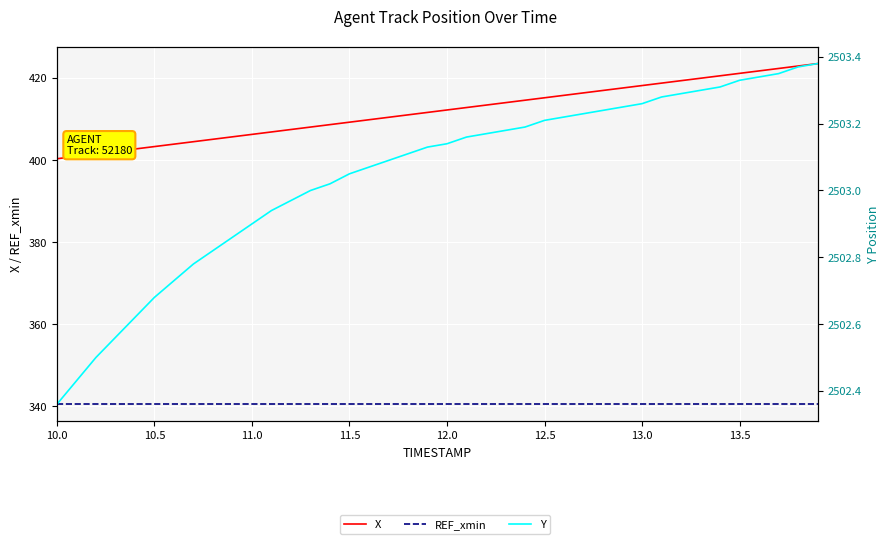

Rank the series by their maximum value, from highest to lowest.

Y, X, REF_xmin